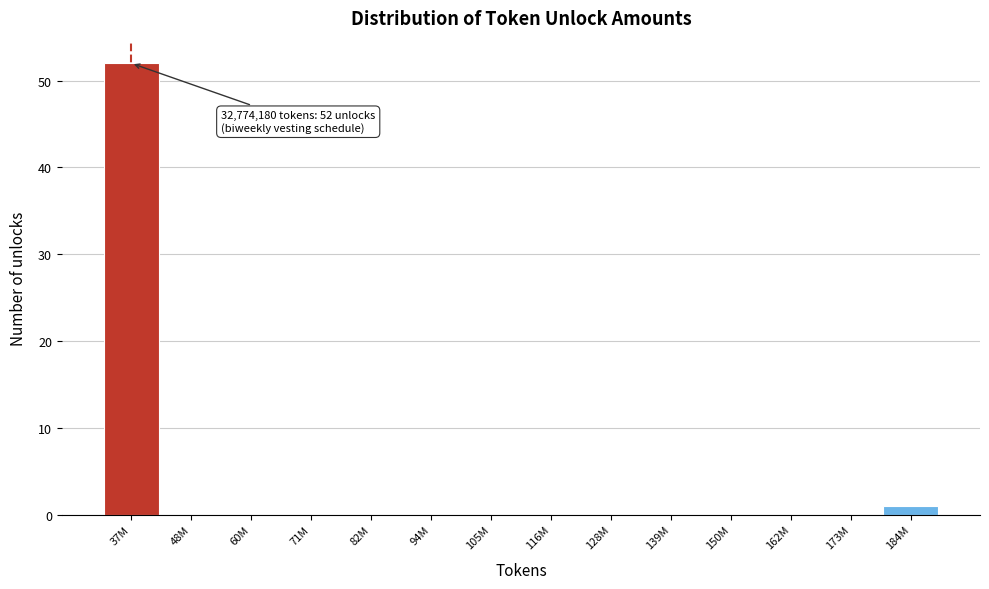

Reading left to right, extract all data points from this chart.

37M=52	48M=0	60M=0	71M=0	82M=0	94M=0	105M=0	116M=0	128M=0	139M=0	150M=0	162M=0	173M=0	184M=1